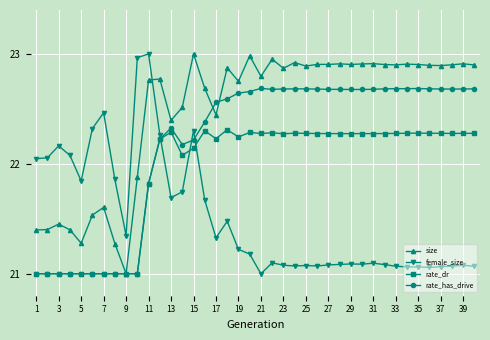

Rank the series by their average value, from highest to lowest.

size, rate_has_drive, rate_dr, female_size